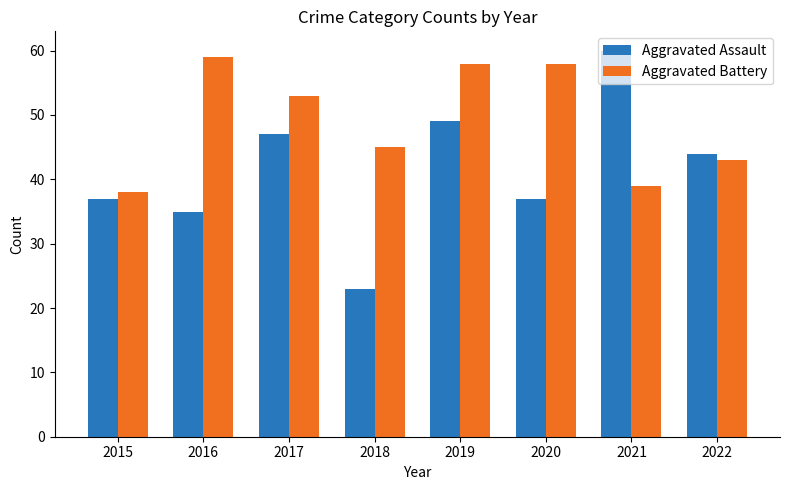

Which series has the widest spread of values?

Aggravated Assault